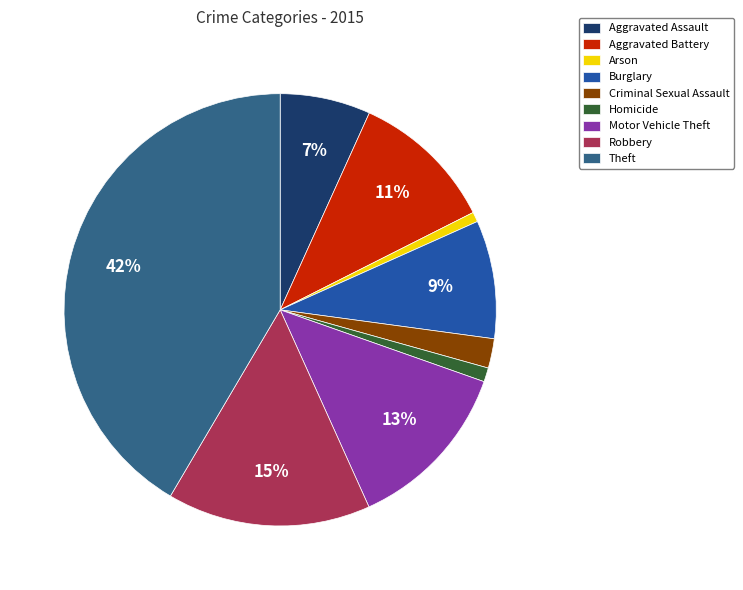

True or false: Robbery accounts for 2% of the total.

False